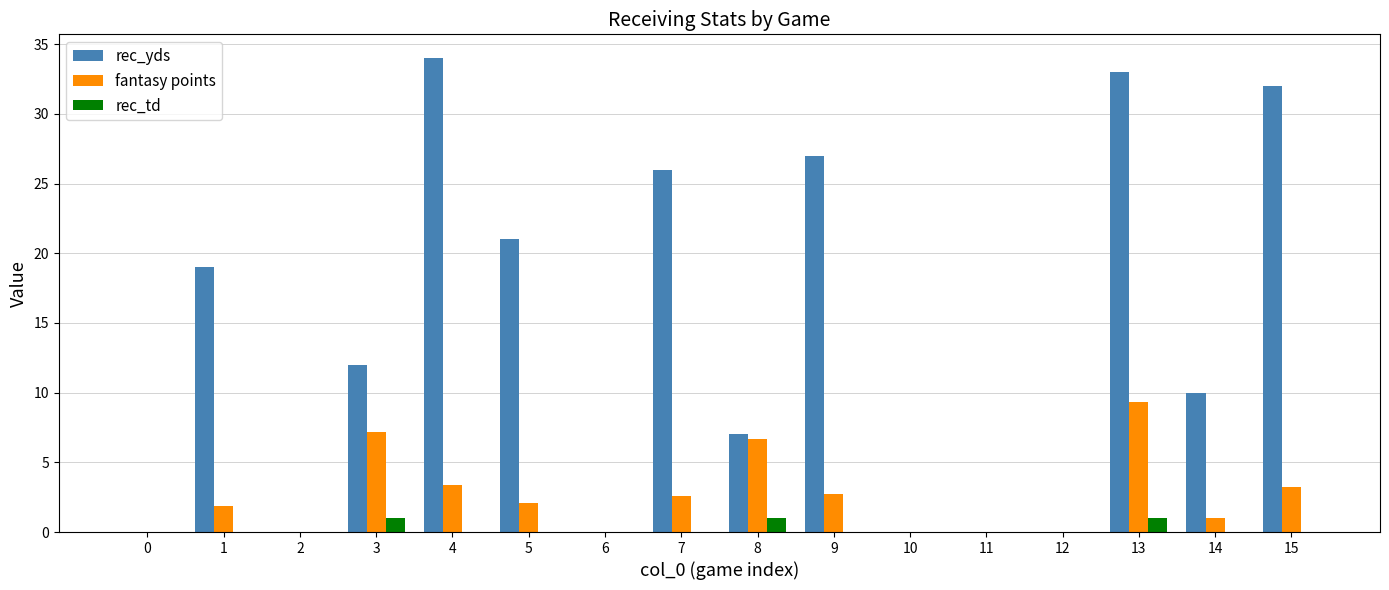

What is the maximum value for rec_yds?

34.0